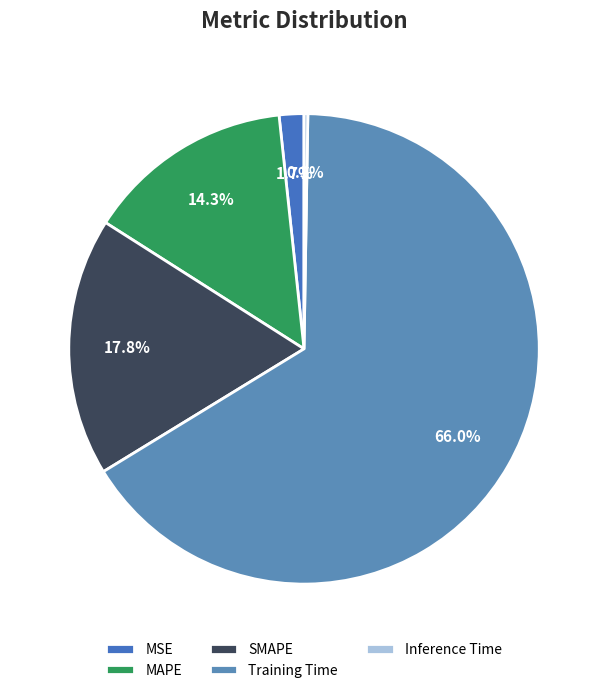

Count the number of slices in the pie.

5